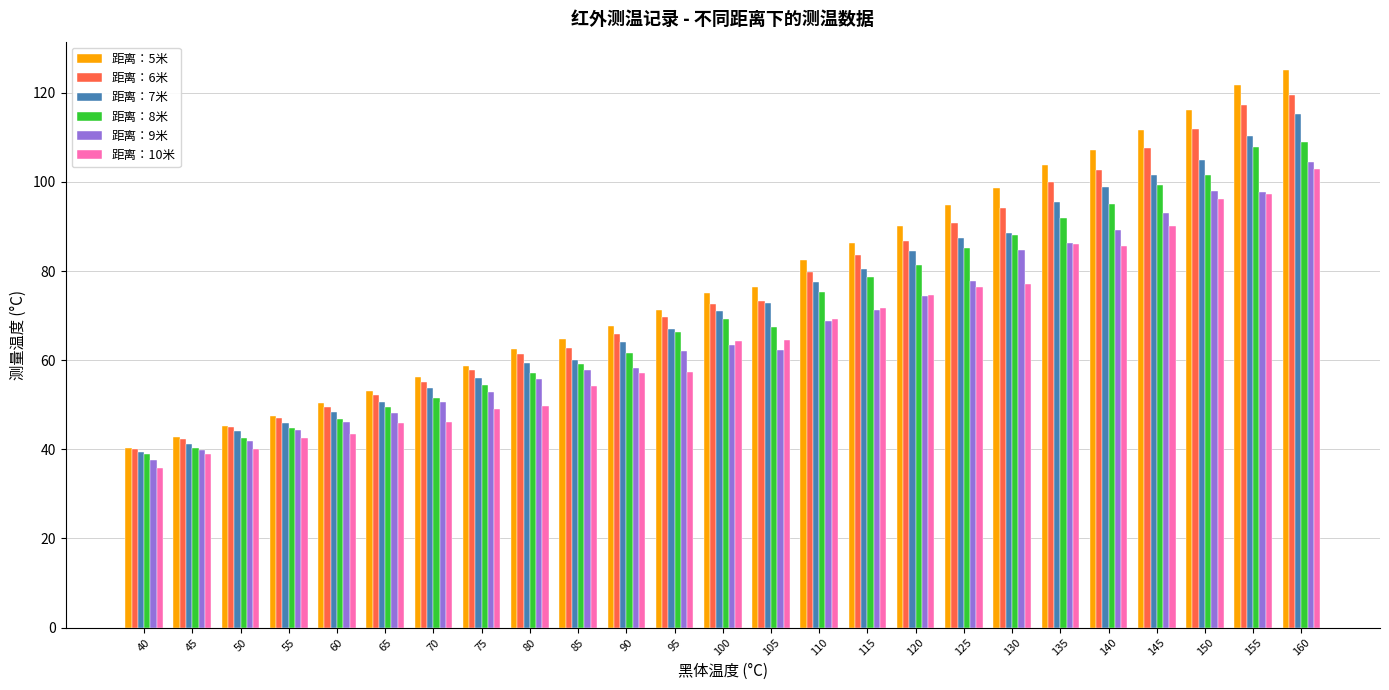

What is the approximate value of 距离：7米 at 100?

71.1